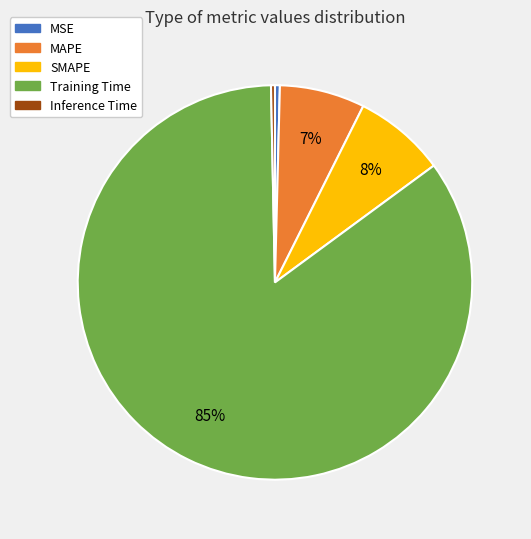

What is the majority slice?

Training Time